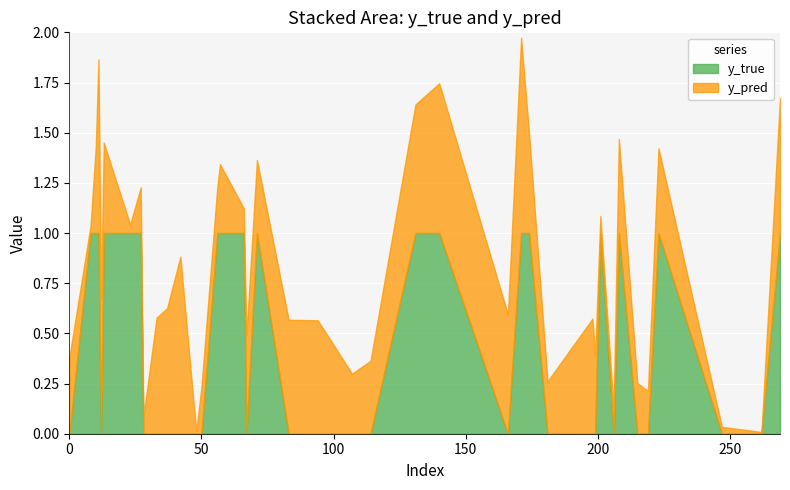

What is the greatest value displayed?

1.0